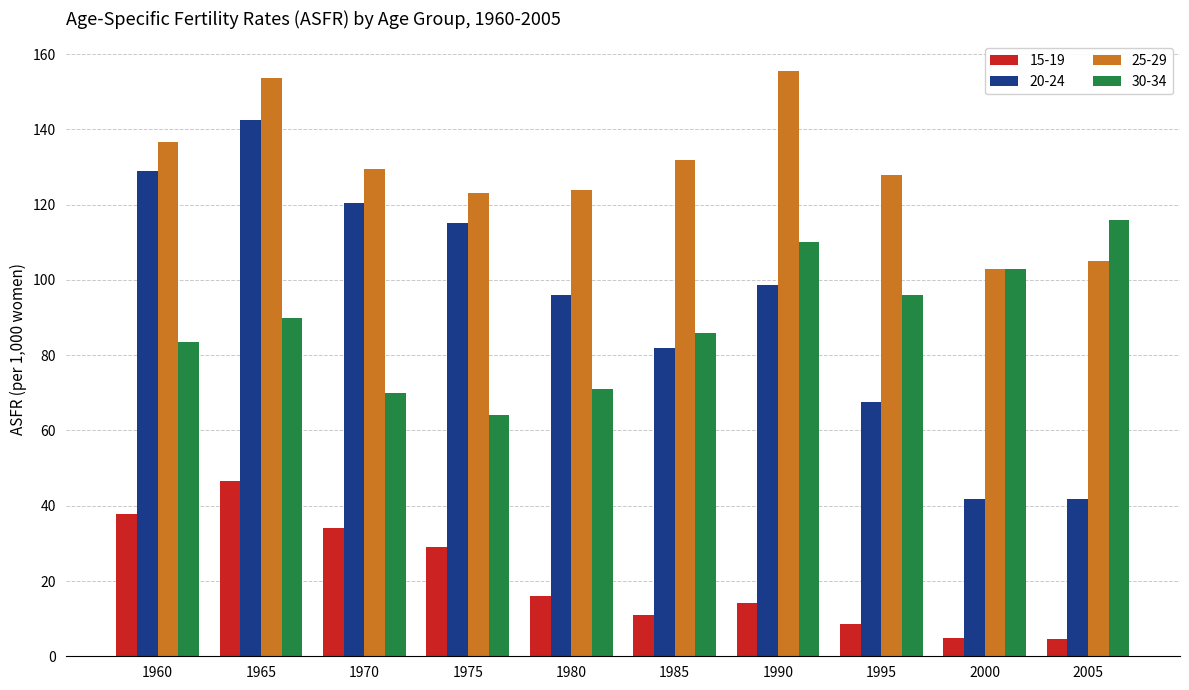

Count the number of data series in this chart.

4